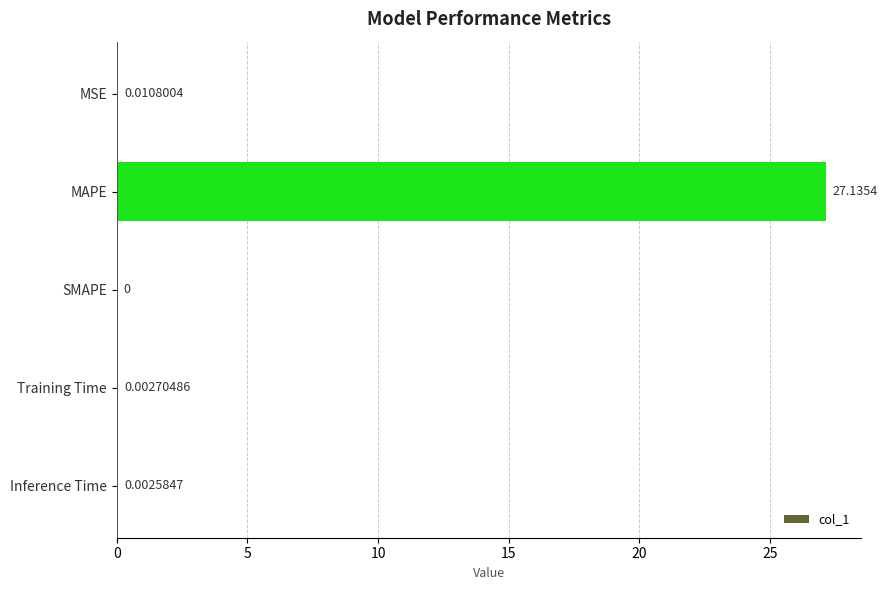

What is the change in value from MAPE to Training Time?

-27.1